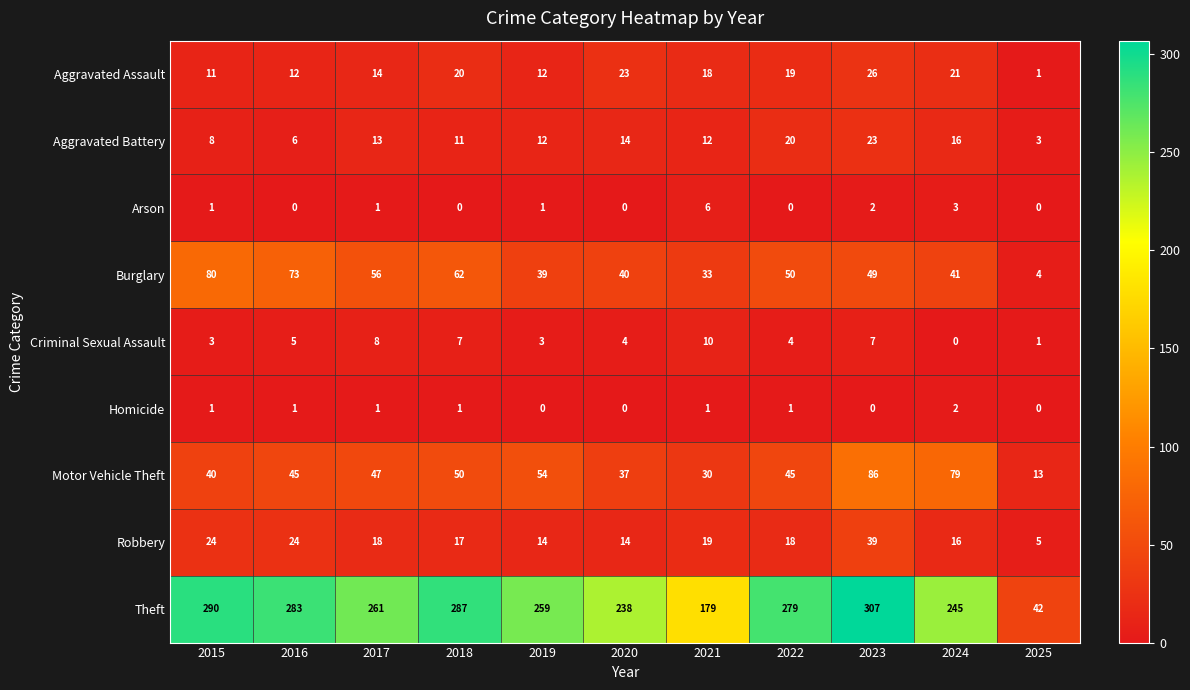

Which series has the largest total across all categories?

Theft